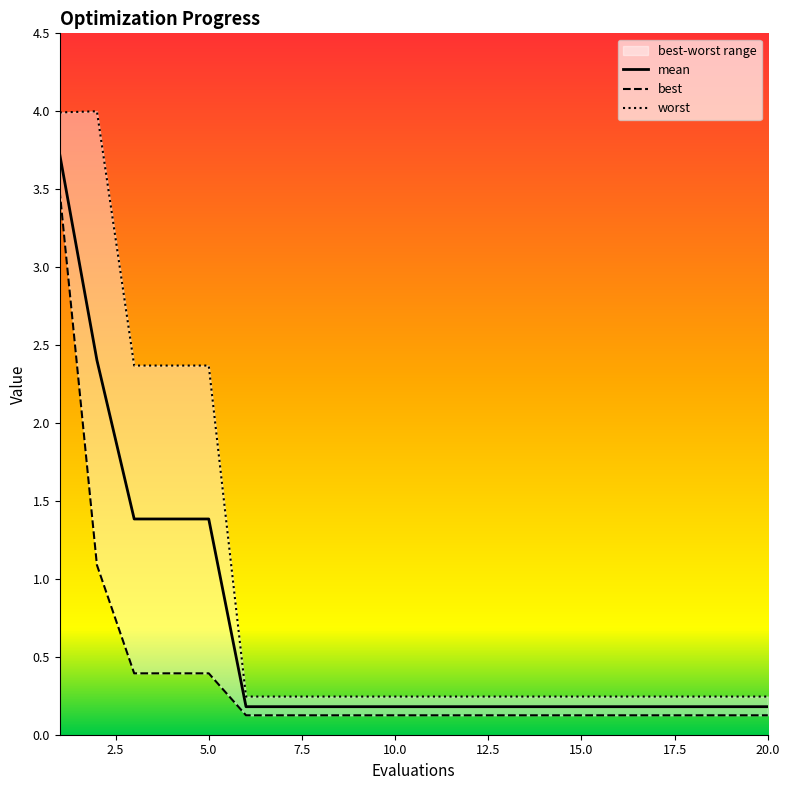

True or false: mean and best cross at least once.

False